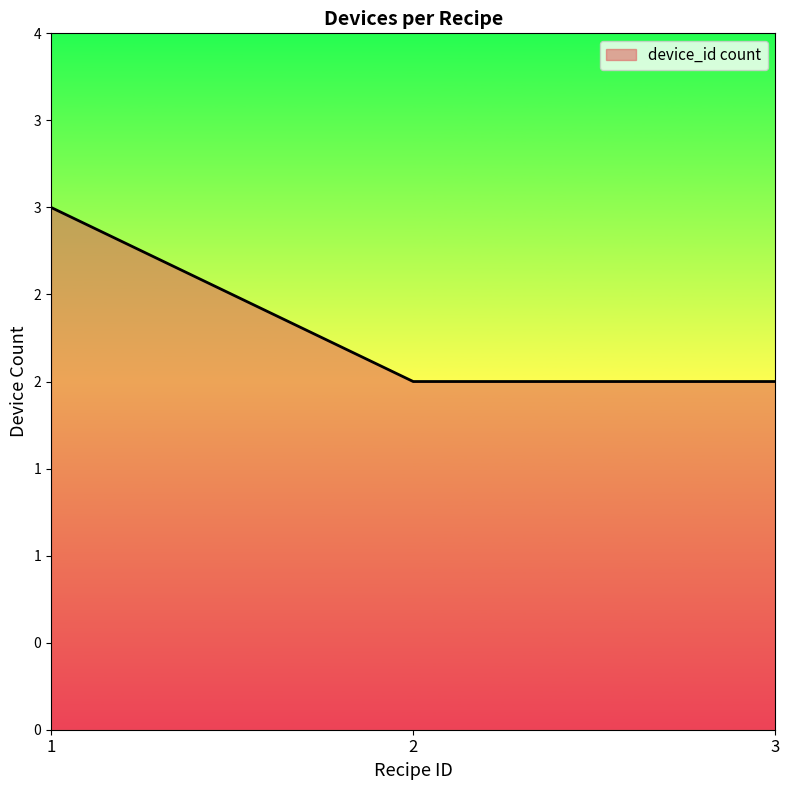

Approximately how many times larger is the value at 1 compared to 2?

1.5